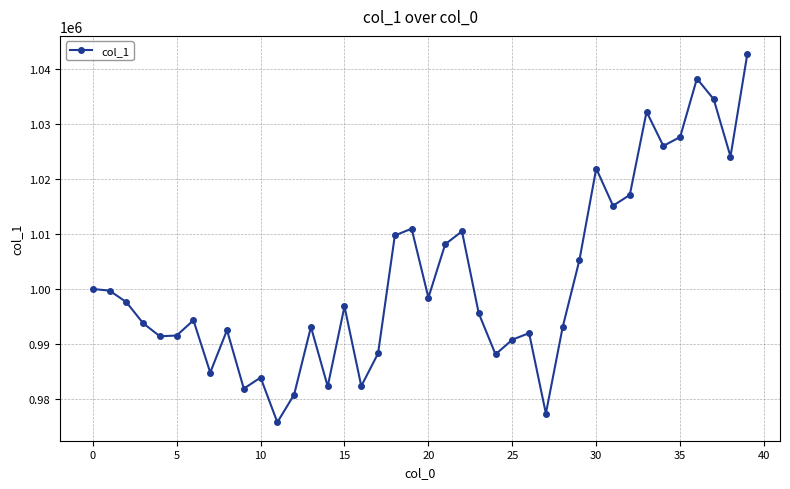

What is the sum of all values?

40070445.5